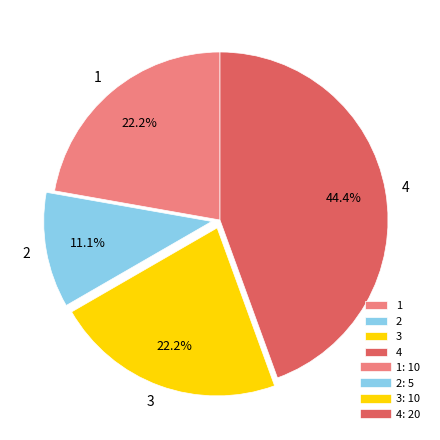

To the nearest percent, what is the average slice percentage?

25%